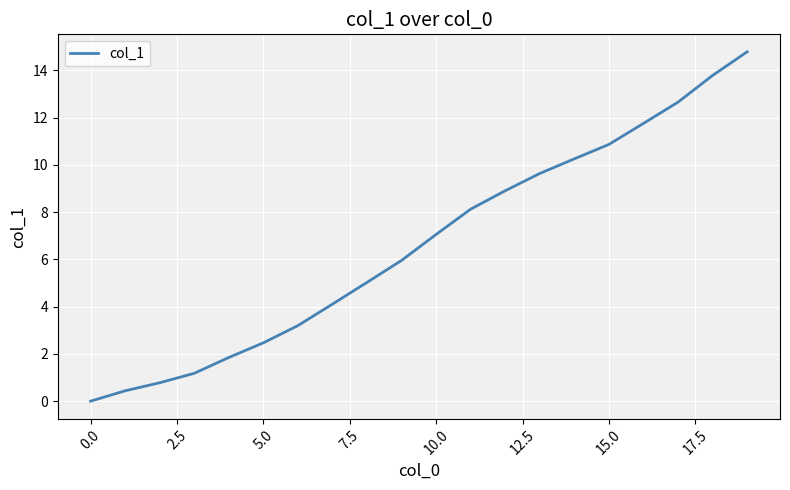

What is the greatest value displayed?

14.8